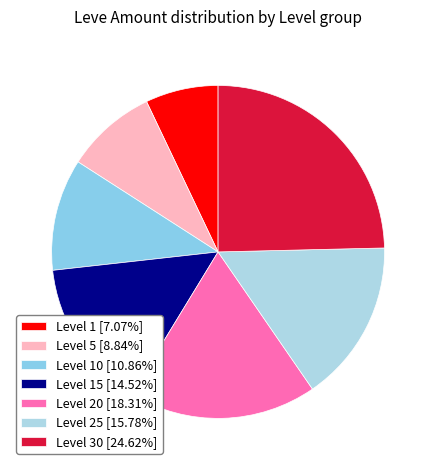

How many slices are in this pie chart?

7